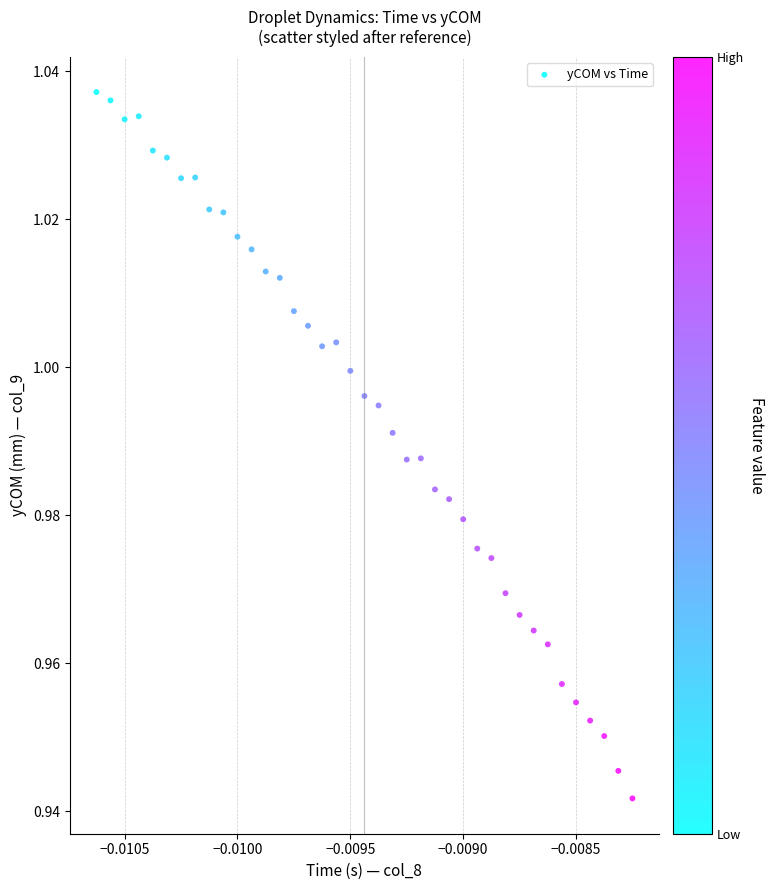

How many data points are displayed?

39